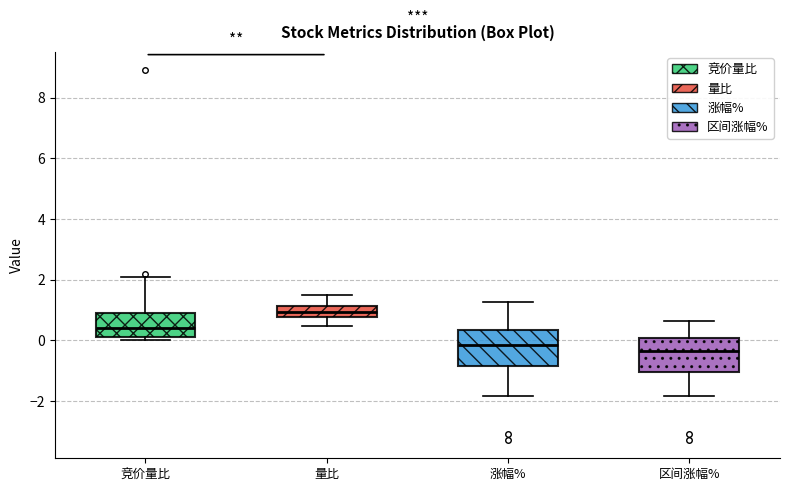

Which box's median line is the lowest?

区间涨幅%